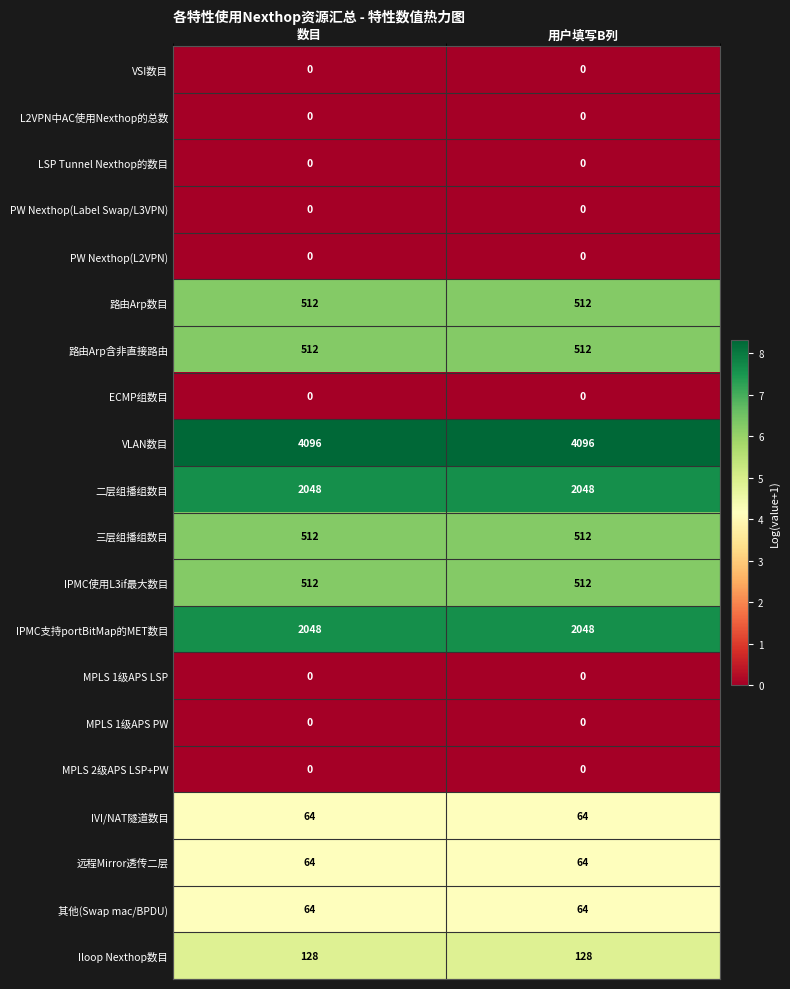

What value does the 远程Mirror透传二层 series have at 数目?

64